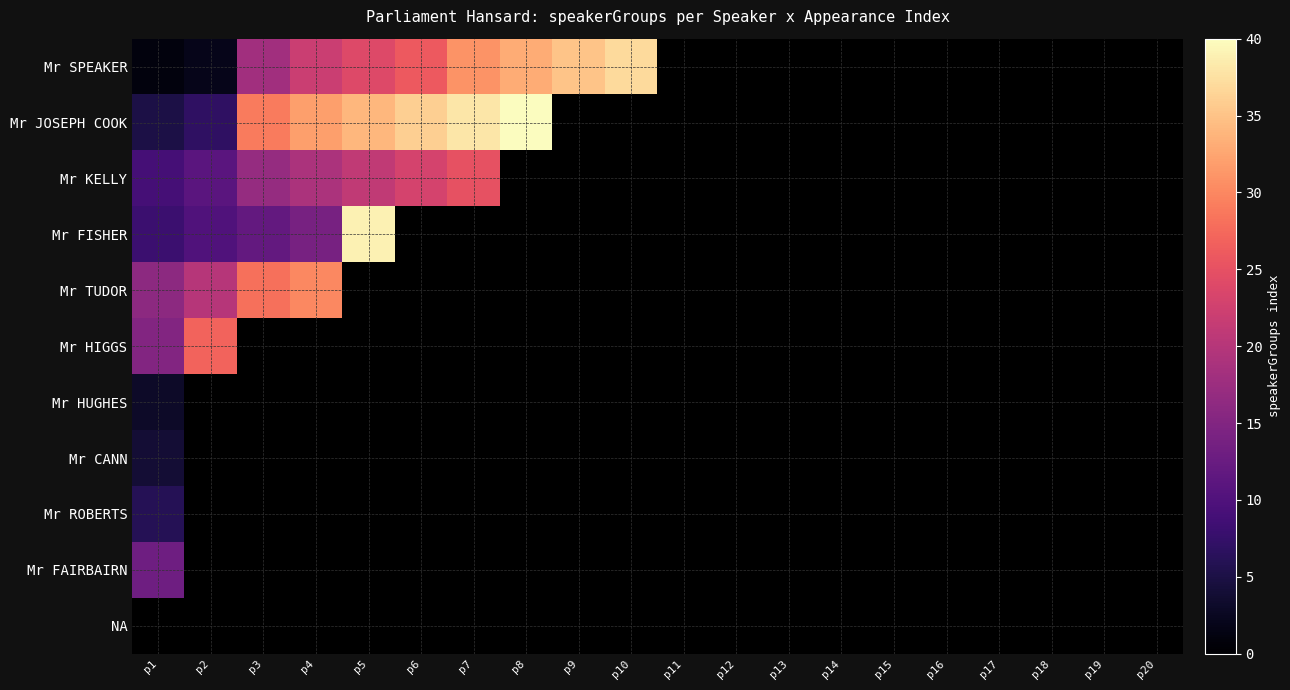

Which category has the highest value in the Mr JOSEPH COOK series?

p8